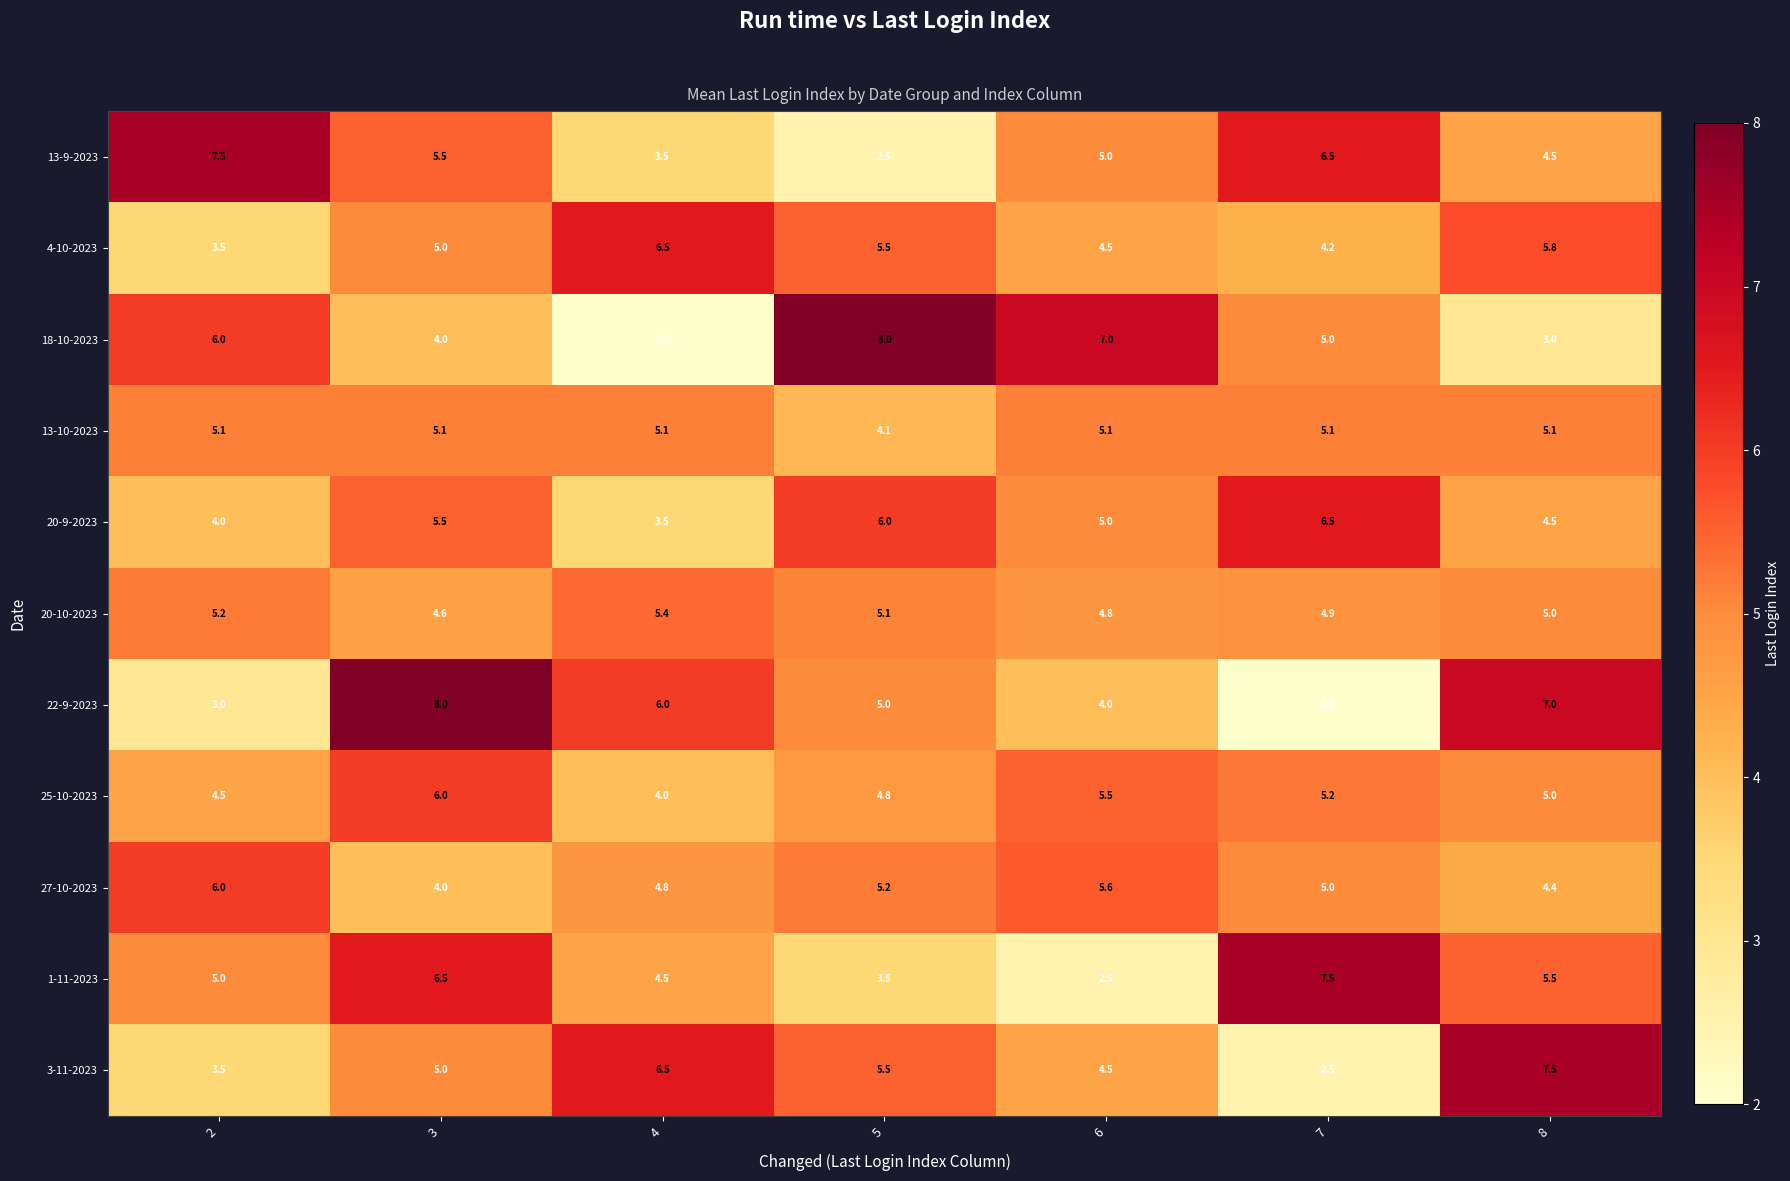

What value does the 4-10-2023 series have at 8?

5.8